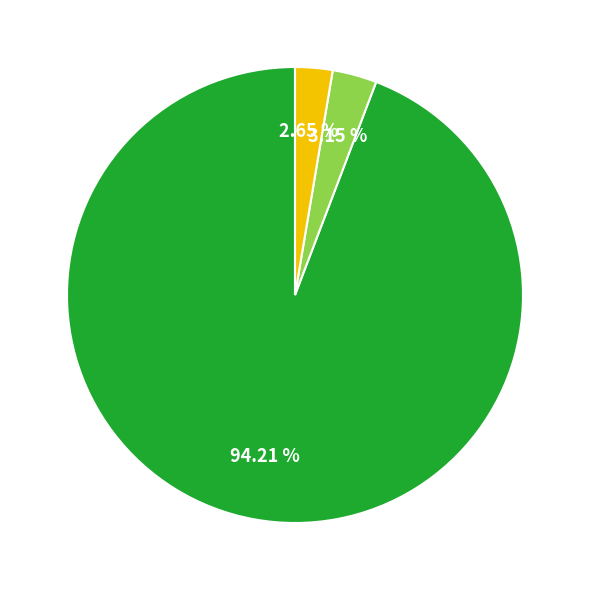

Does any single category account for the majority?

Yes